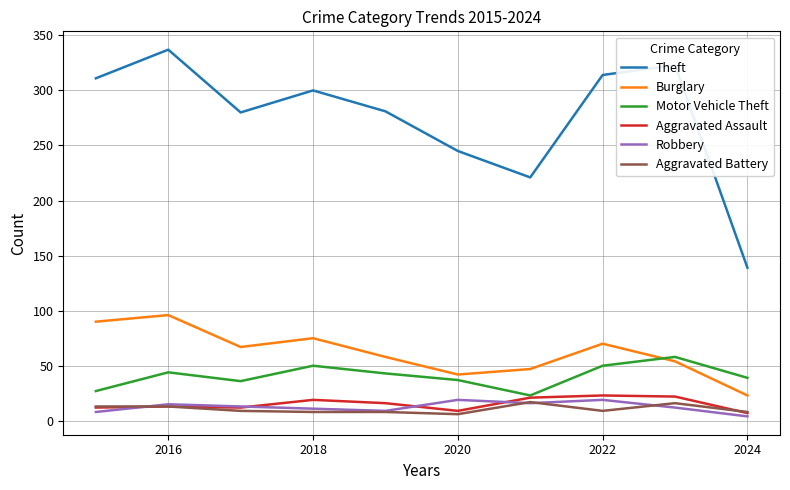

True or false: Aggravated Assault and Theft cross at least once.

False